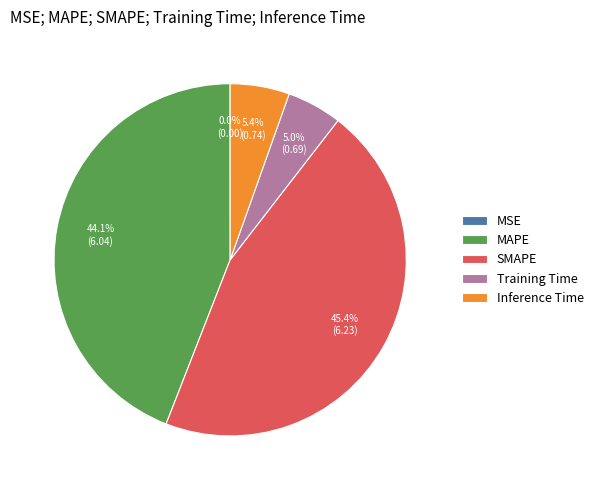

Is the sum of SMAPE and Inference Time greater than half?

Yes